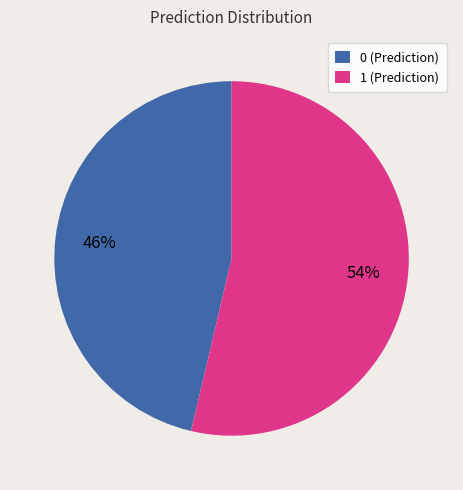

Which has a higher value, 0 or 1?

1